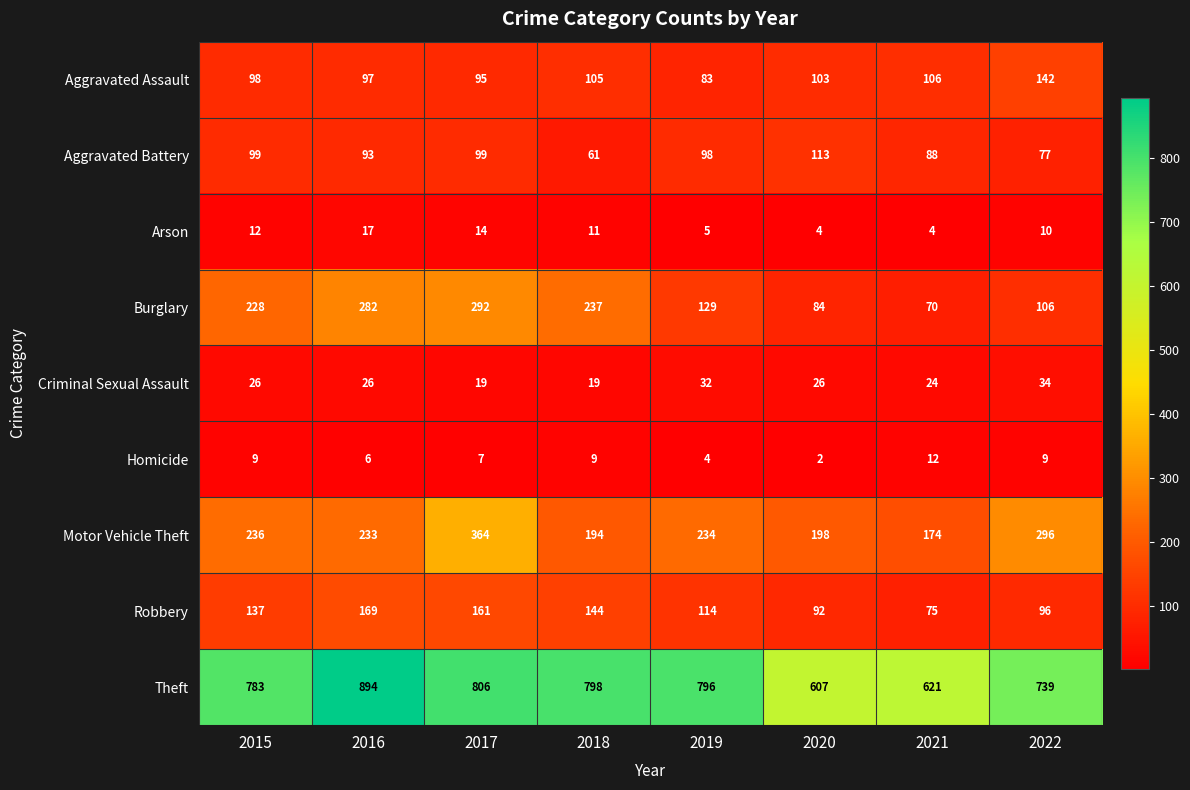

How many distinct data groups are displayed?

9